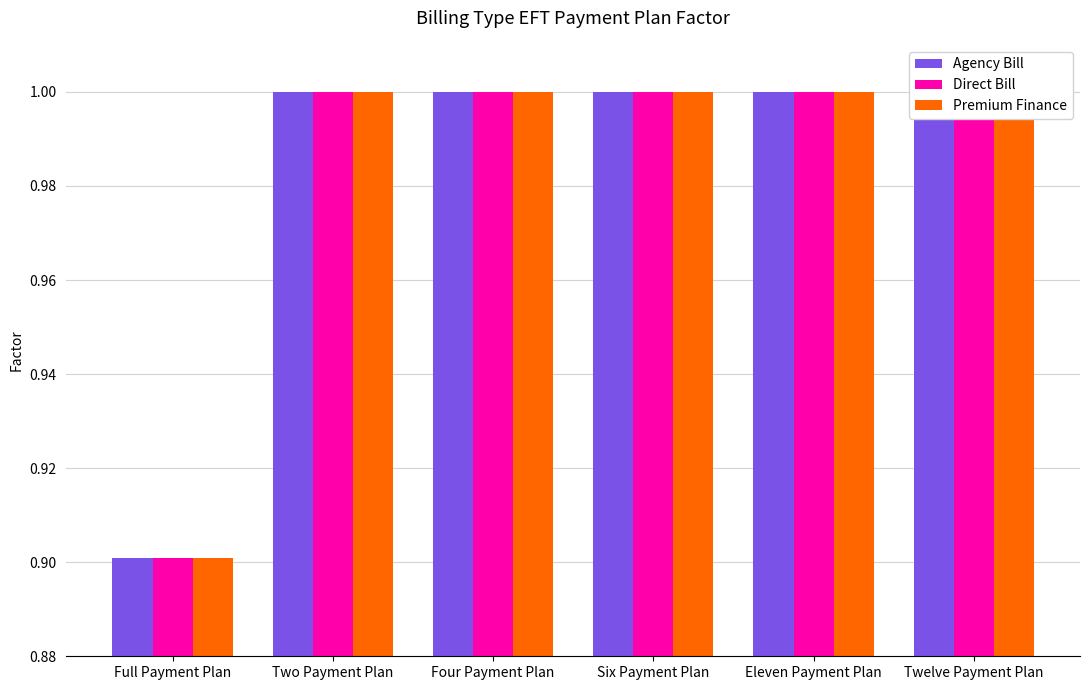

What is the sum of the Direct Bill values at Twelve Payment Plan and Four Payment Plan?

2.0